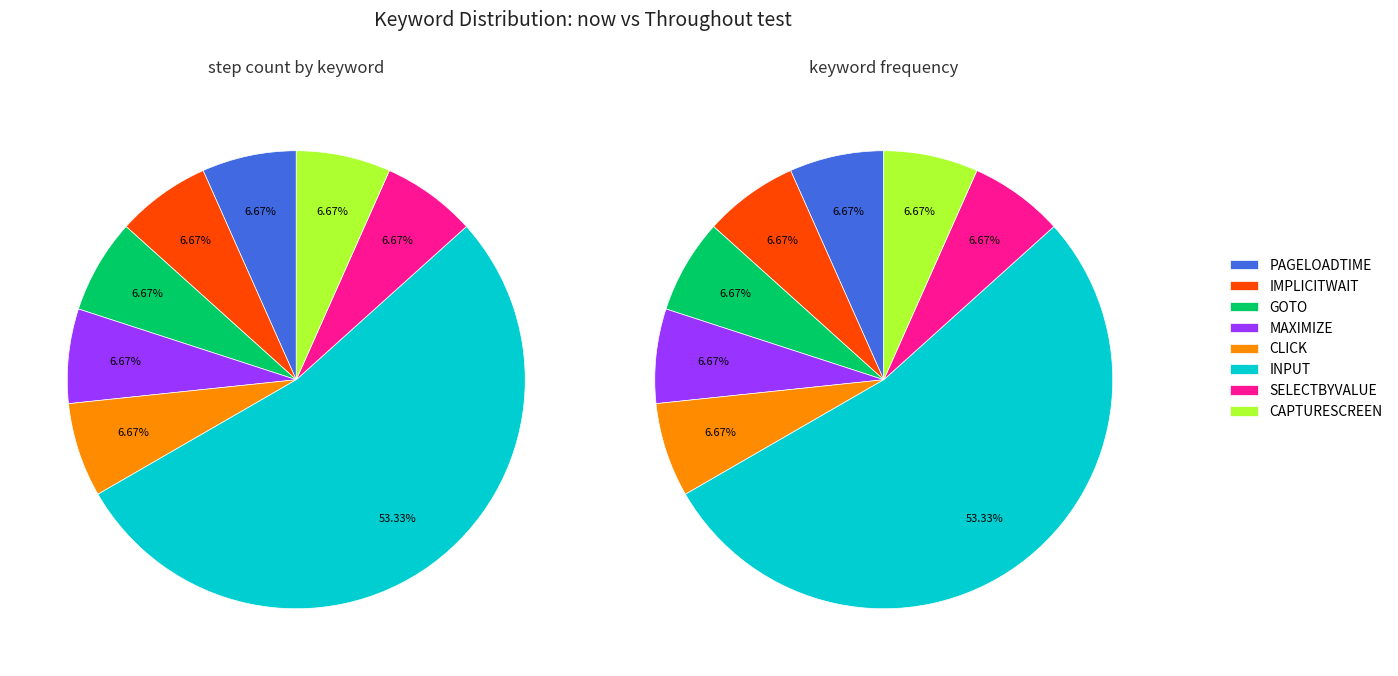

What percentage is the CLICK slice, to the nearest percent?

7%